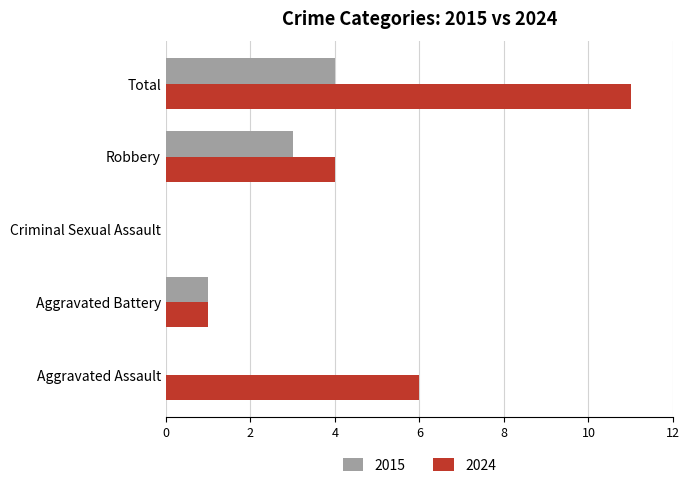

Is it true that 2024 equals 0 at Aggravated Battery?

False